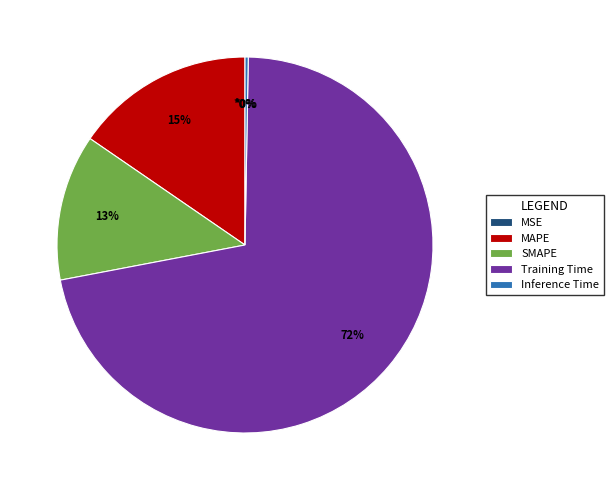

Does any single category account for the majority?

Yes